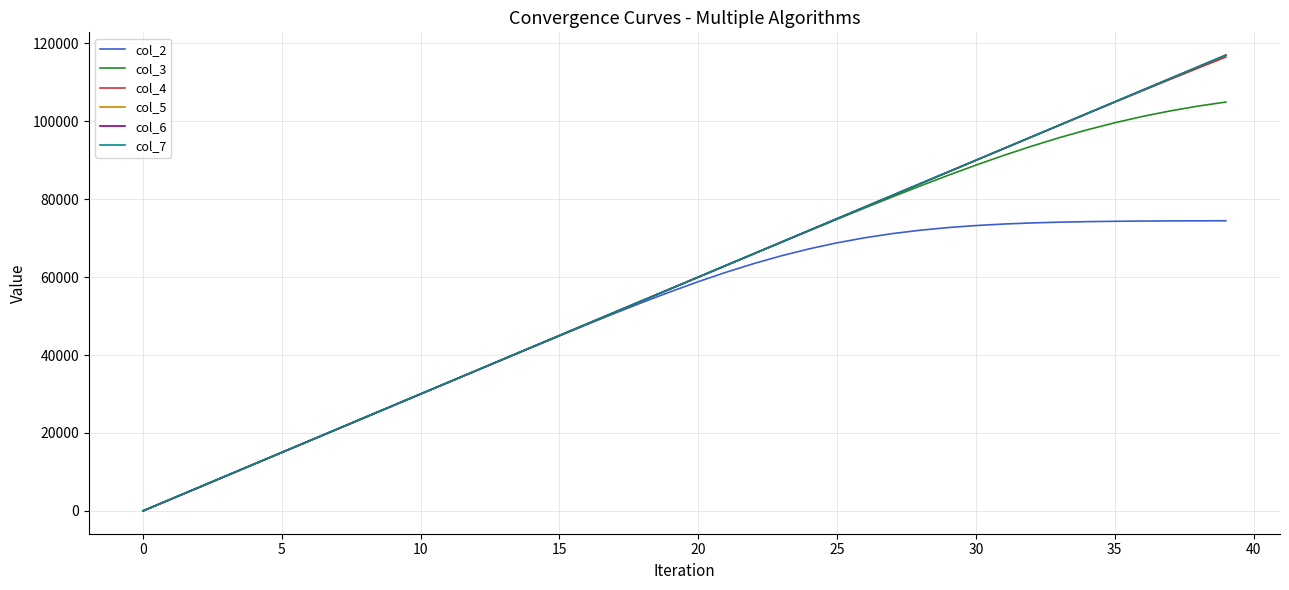

Which series has the largest range (max minus min)?

col_5